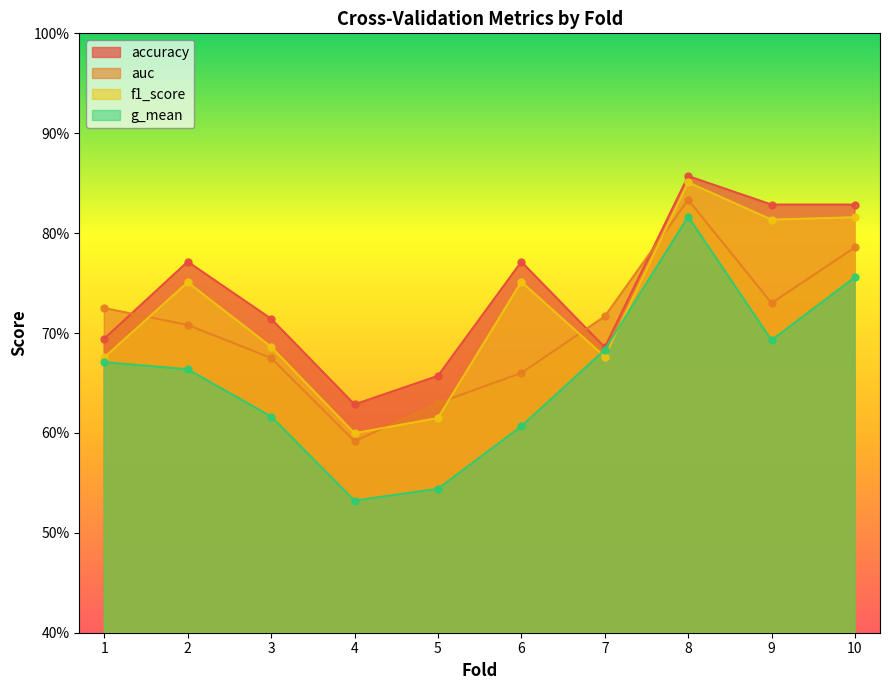

Is it true that accuracy equals 0.9 at 8?

True